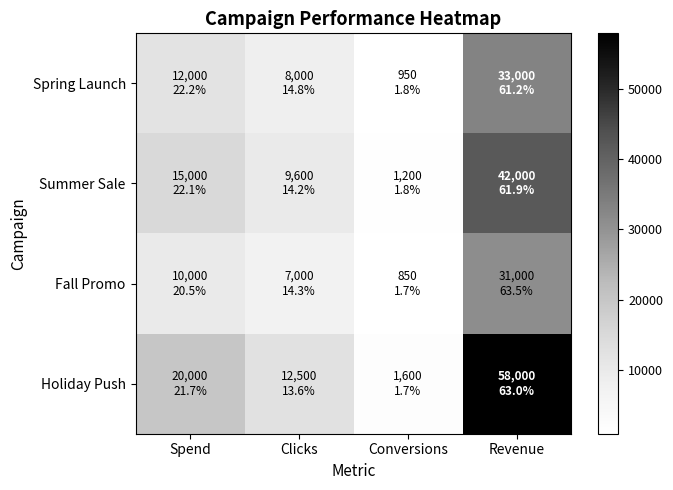

How many distinct data groups are displayed?

4